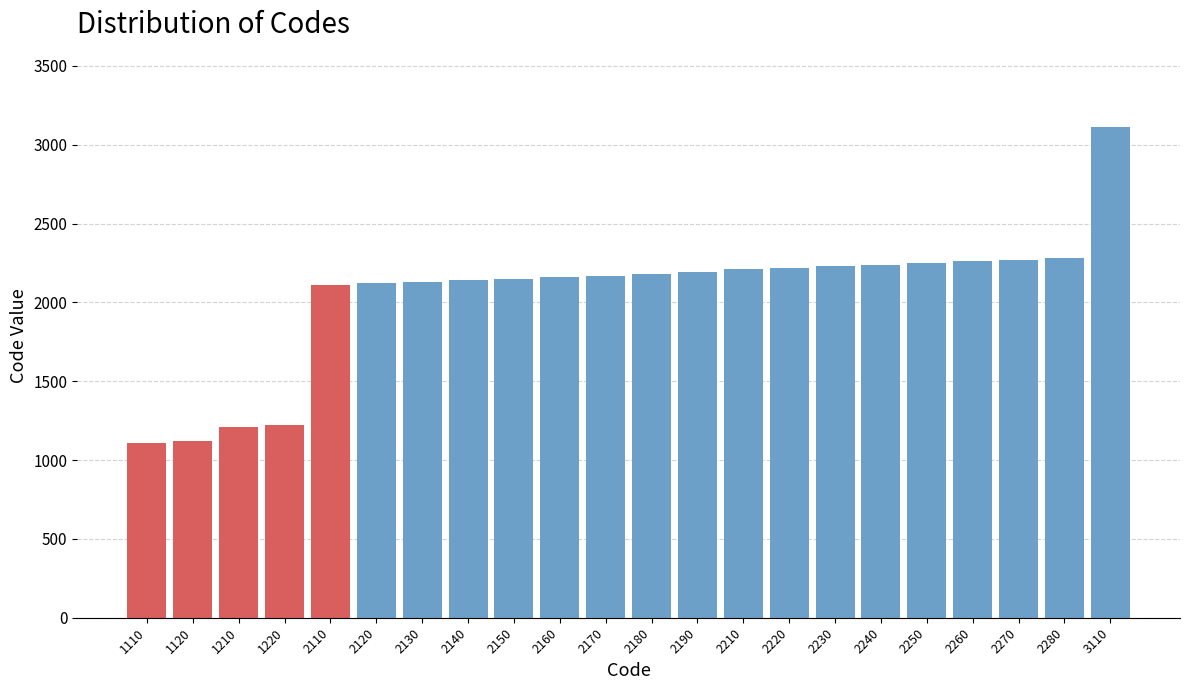

What is the average value?

2049